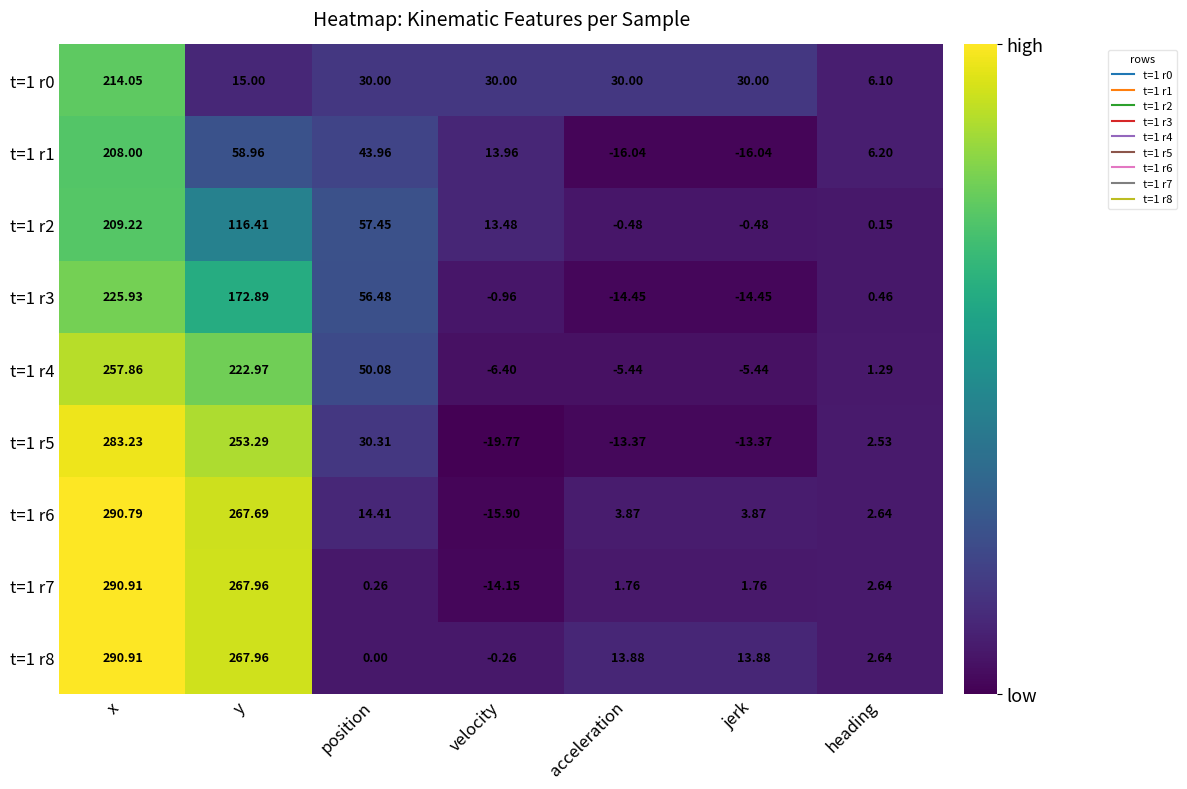

How many data points in t=1 r0 are less than 30?

2